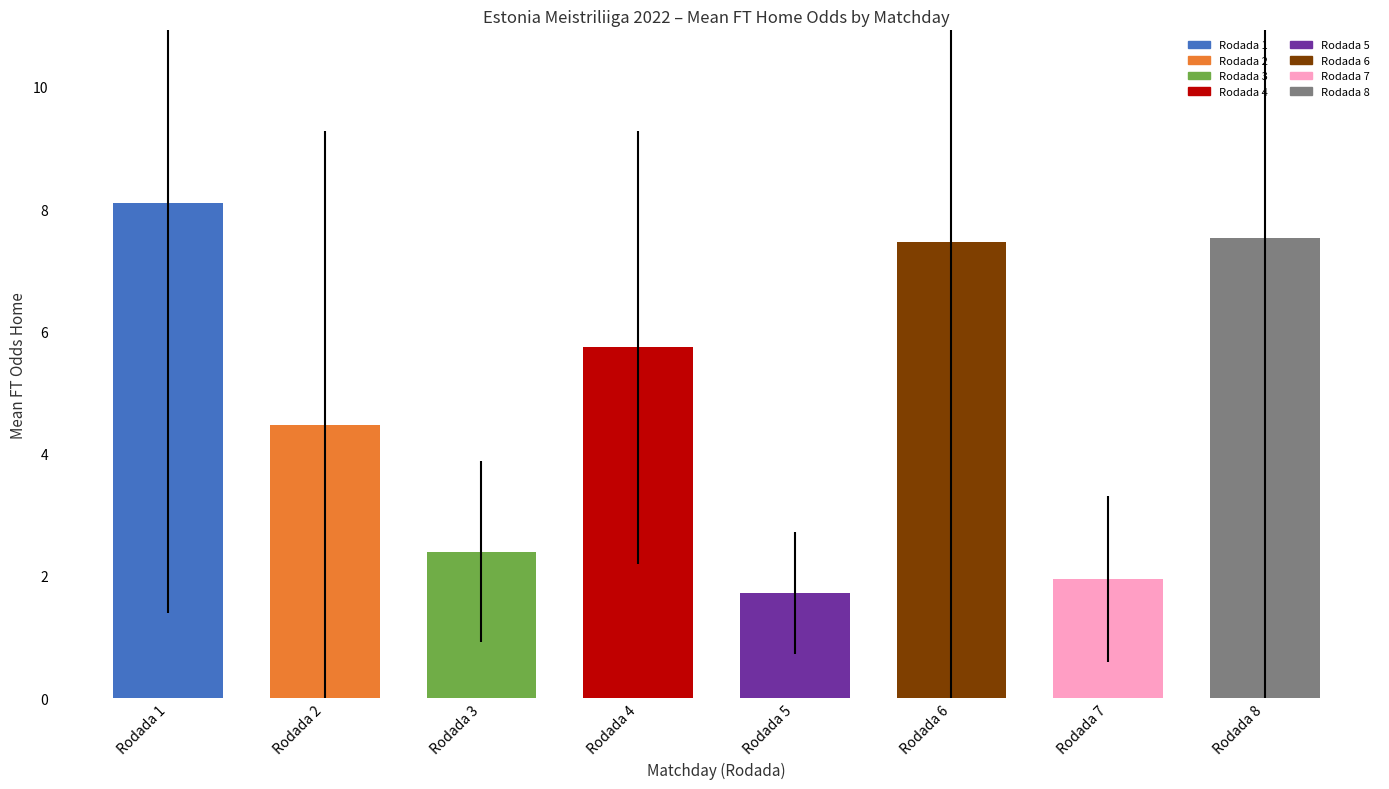

At which category does the chart reach its minimum across all series?

Rodada 5